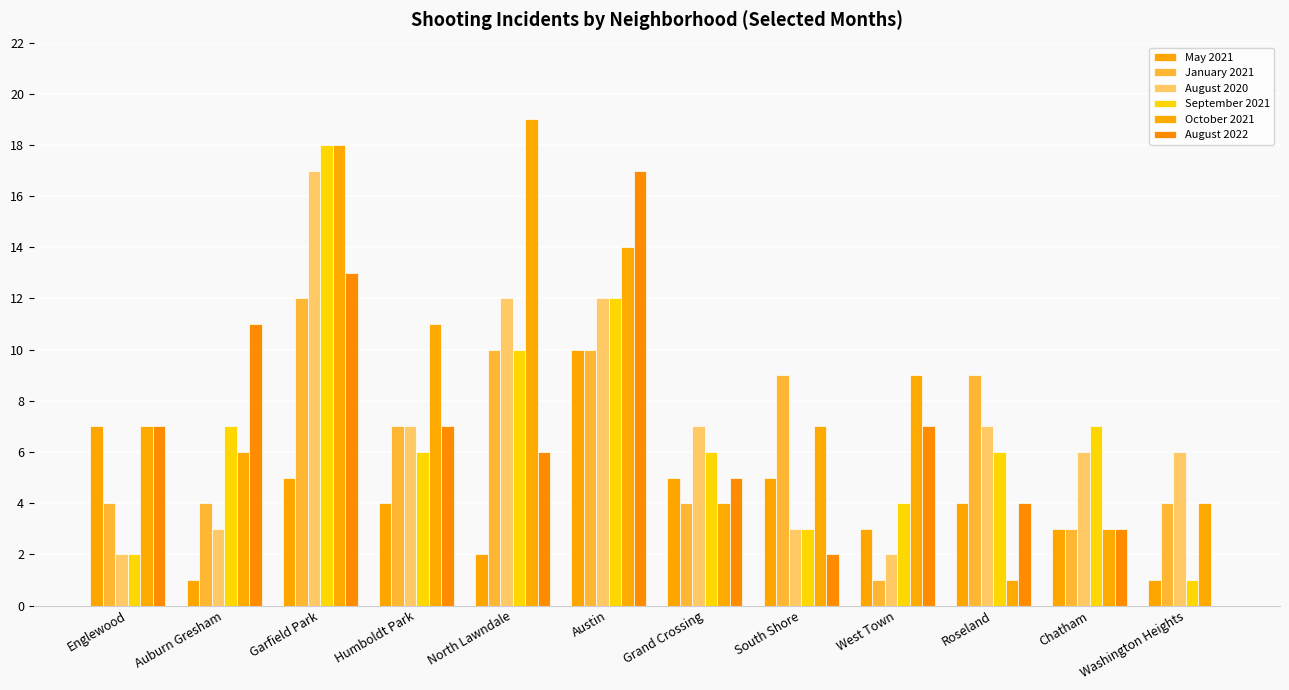

Rank the series at Grand Crossing from lowest to highest value.

January 2021, October 2021, May 2021, August 2022, September 2021, August 2020